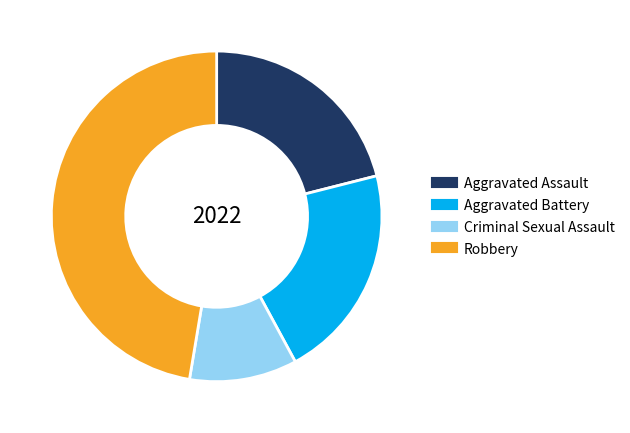

What is the largest slice in the pie chart?

Robbery